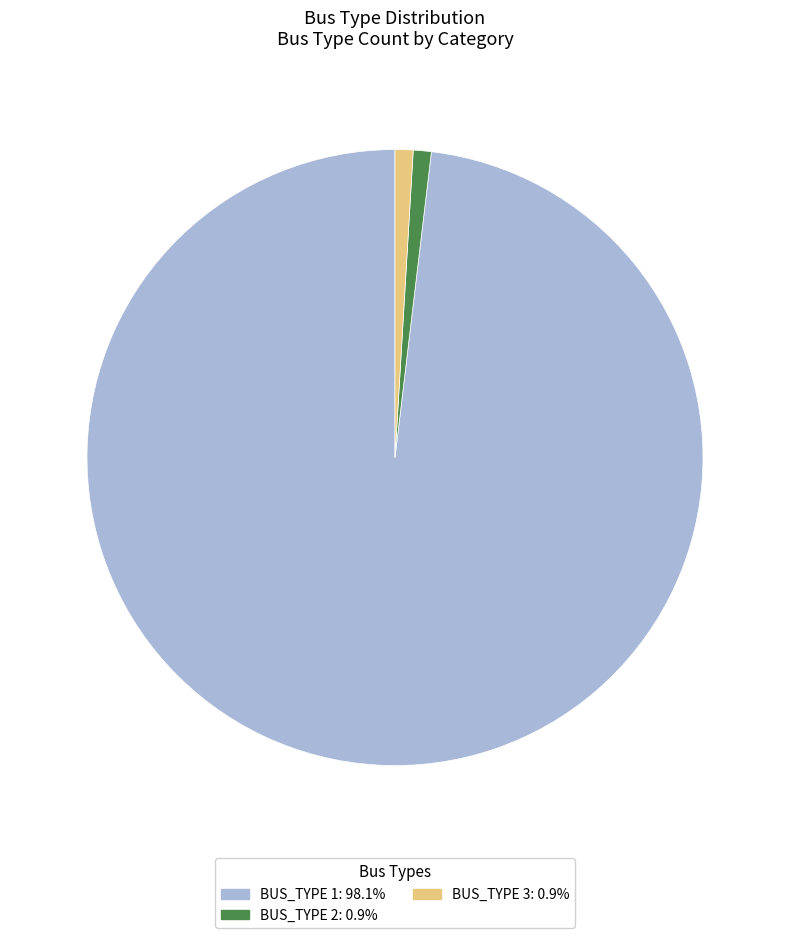

How many slices are in this pie chart?

3